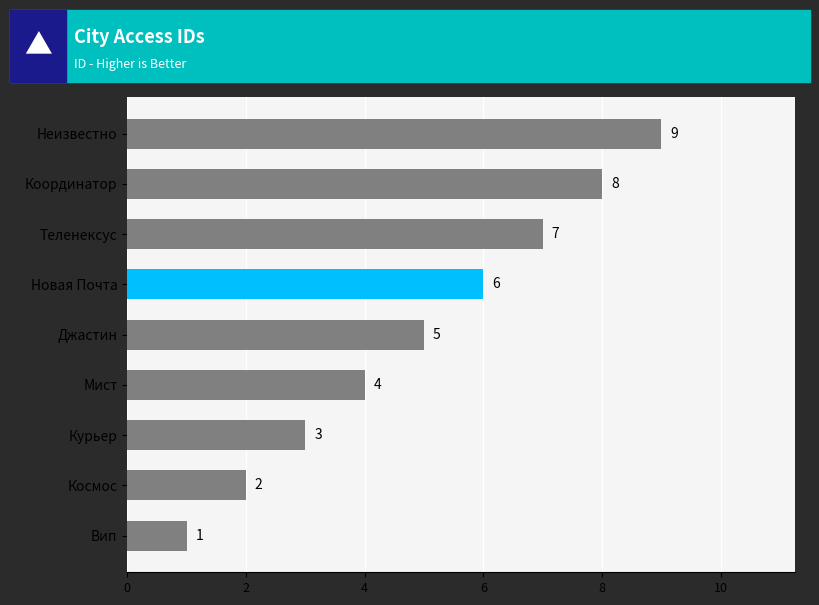

Which has a higher value, Джастин or Новая Почта?

Новая Почта